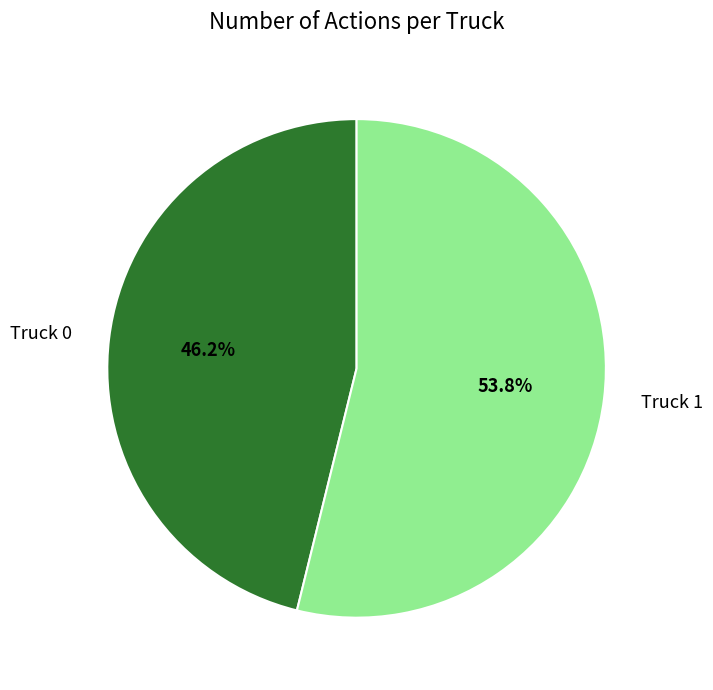

To the nearest percent, what portion does Truck 1 represent?

54%